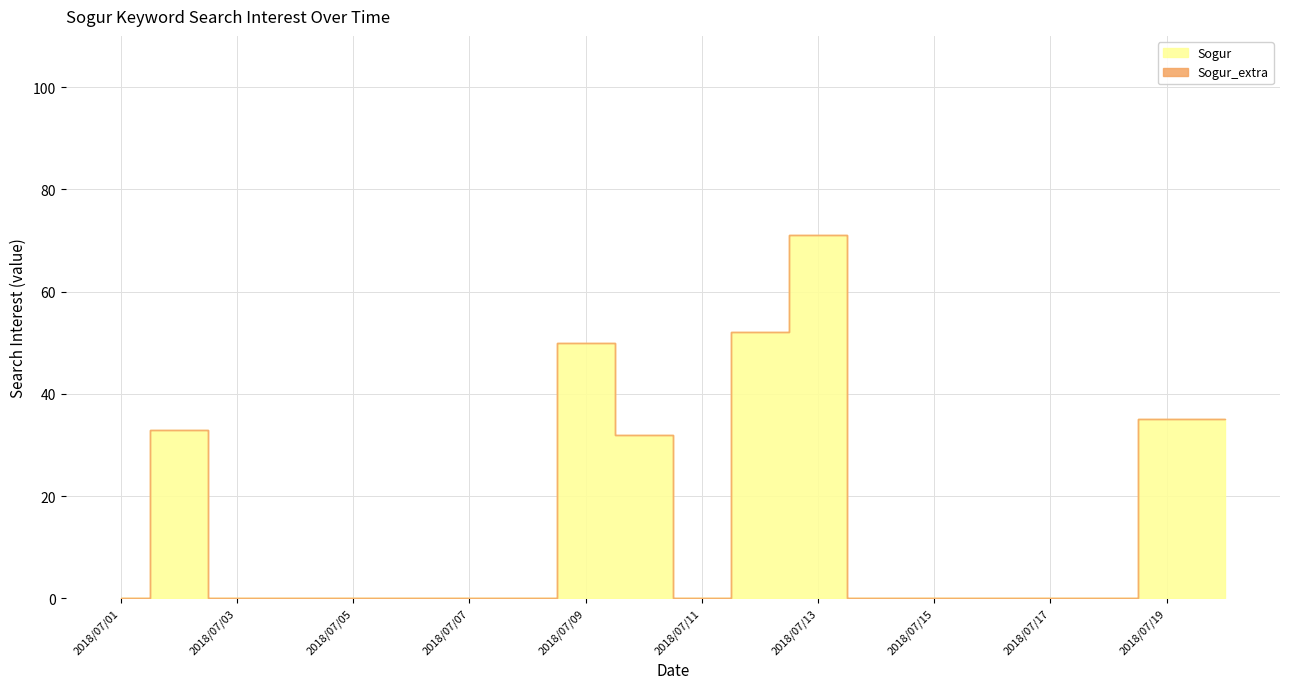

How many interior local peaks does the value series have?

3